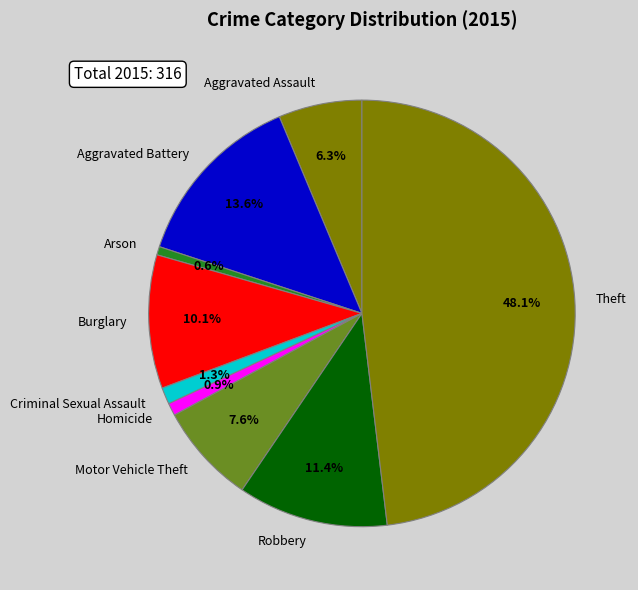

Count the number of slices in the pie.

9